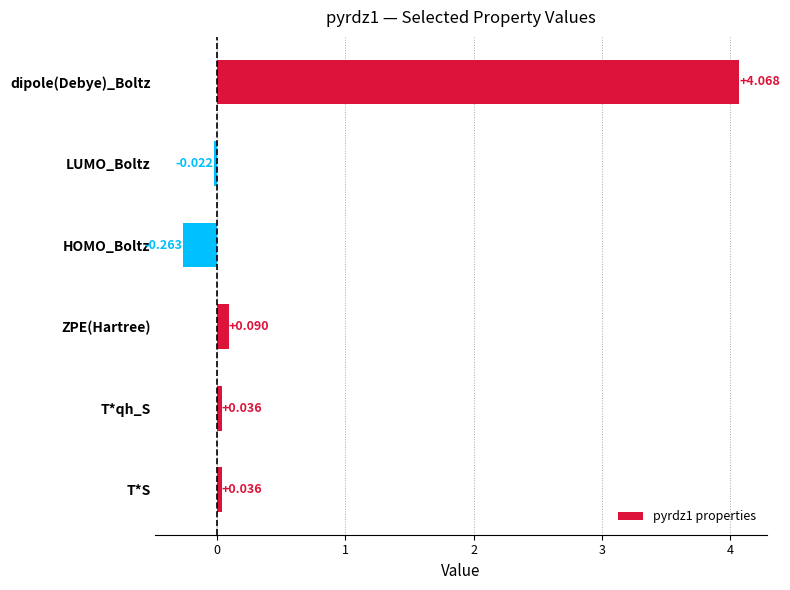

Between dipole(Debye)_Boltz and ZPE(Hartree), which is larger?

dipole(Debye)_Boltz